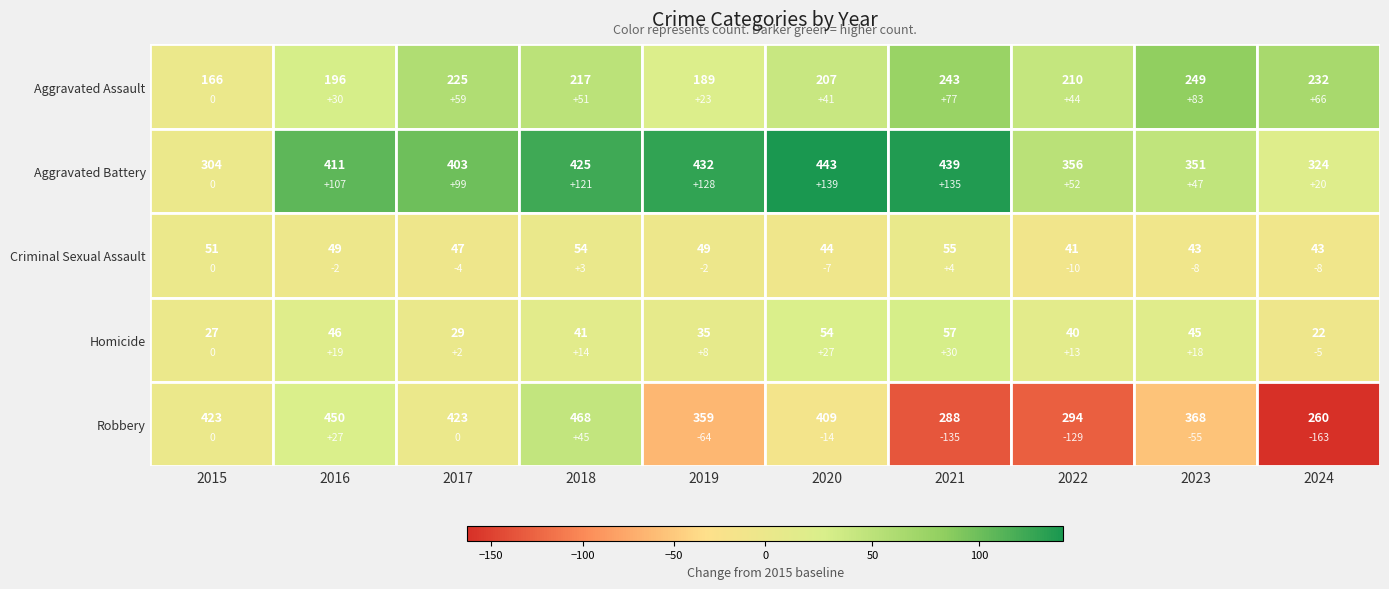

What value does the Criminal Sexual Assault series have at 2023?

43